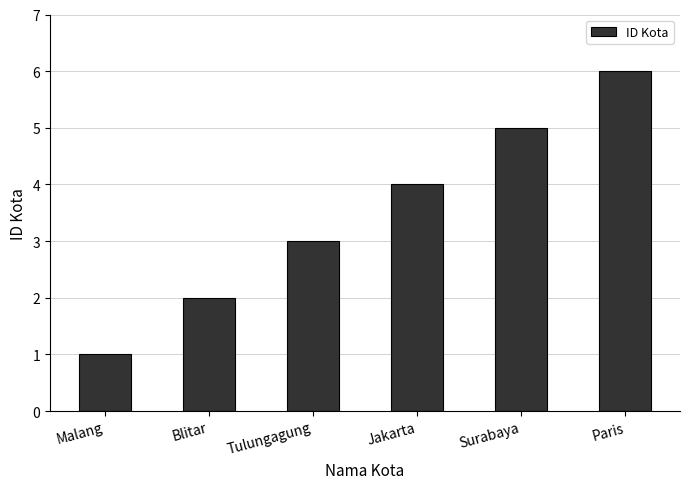

Does the chart contain any negative values?

No